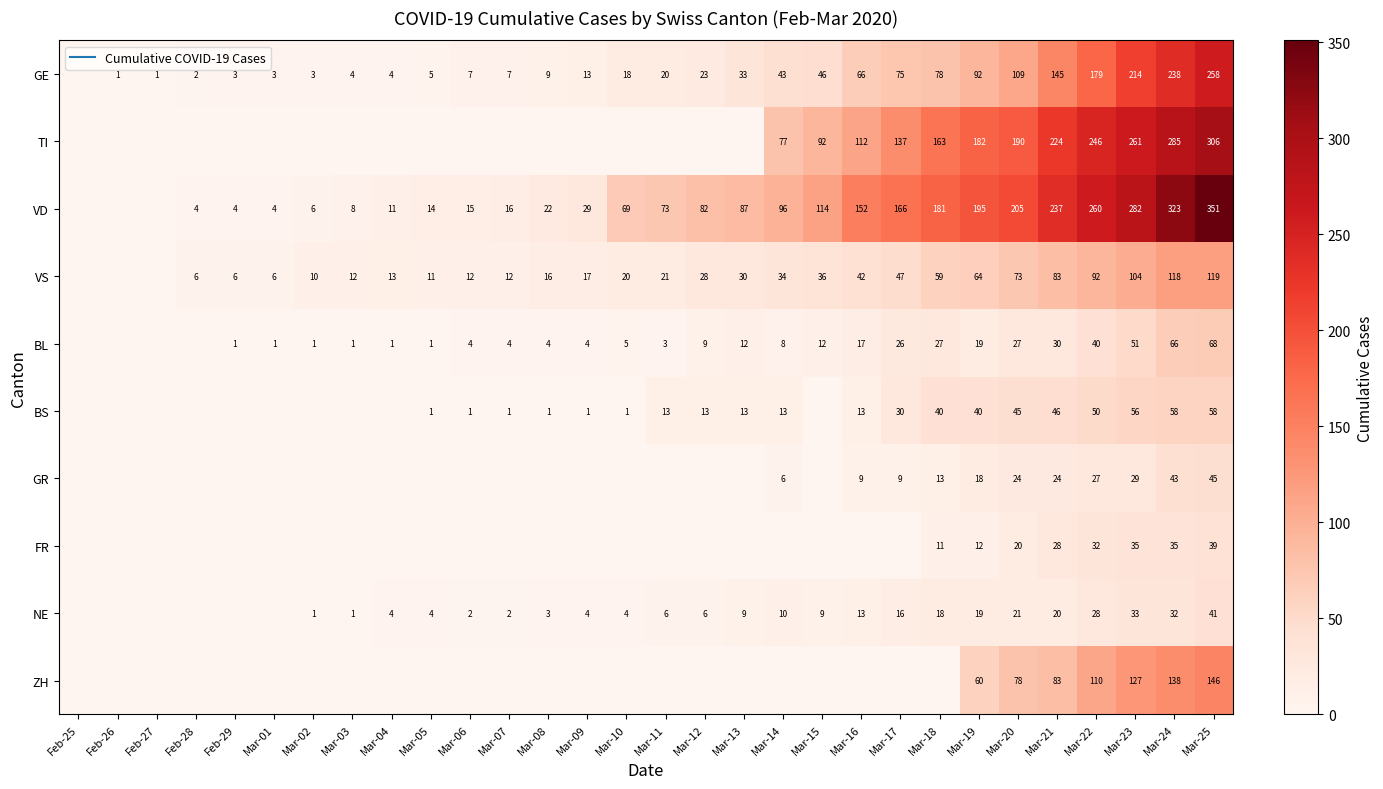

Is the value of ZH at Mar-24 greater than the value of VS at Mar-13?

Yes